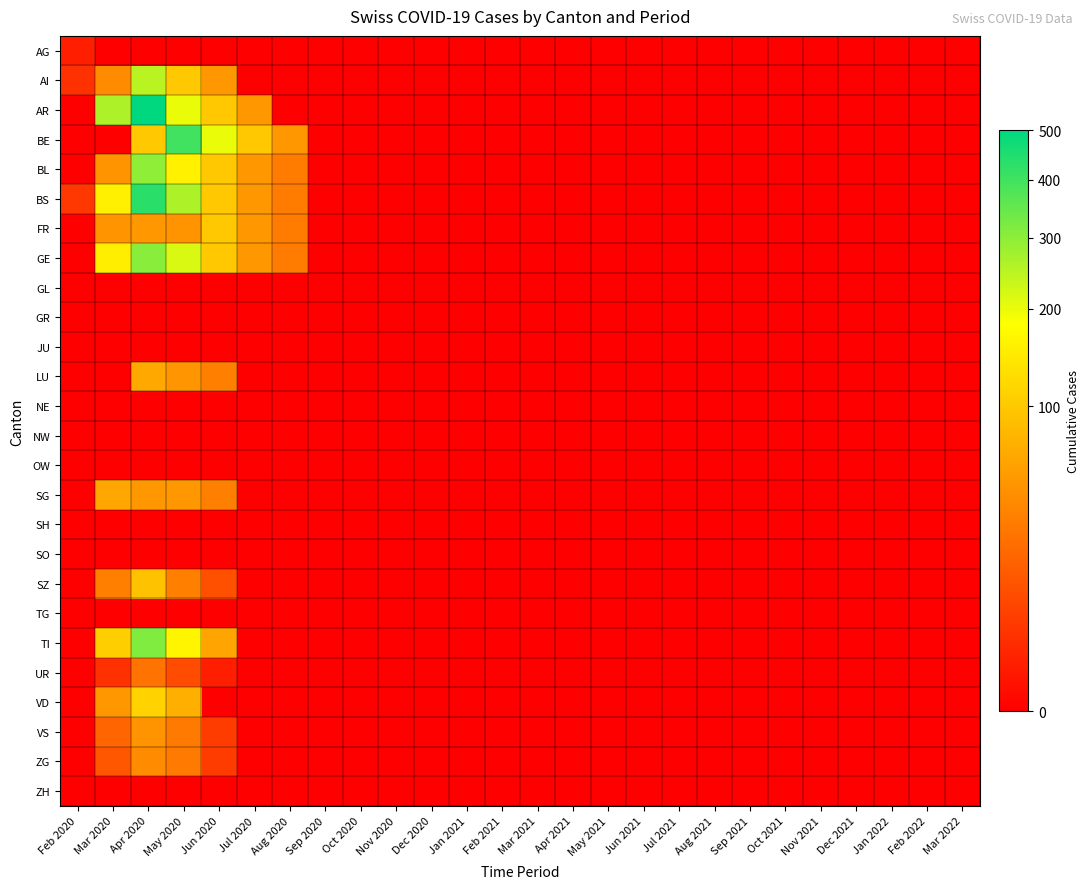

Reading right to left, extract all data points from this chart.

AG: Mar 2022=0	Feb 2022=0	Jan 2022=0	Dec 2021=0	Nov 2021=0	Oct 2021=0	Sep 2021=0	Aug 2021=0	Jul 2021=0	Jun 2021=0	May 2021=0	Apr 2021=0	Mar 2021=0	Feb 2021=0	Jan 2021=0	Dec 2020=0	Nov 2020=0	Oct 2020=0	Sep 2020=0	Aug 2020=0	Jul 2020=0	Jun 2020=0	May 2020=0	Apr 2020=0	Mar 2020=0	Feb 2020=1
AI: Mar 2022=0	Feb 2022=0	Jan 2022=0	Dec 2021=0	Nov 2021=0	Oct 2021=0	Sep 2021=0	Aug 2021=0	Jul 2021=0	Jun 2021=0	May 2021=0	Apr 2021=0	Mar 2021=0	Feb 2021=0	Jan 2021=0	Dec 2020=0	Nov 2020=0	Oct 2020=0	Sep 2020=0	Aug 2020=0	Jul 2020=0	Jun 2020=50	May 2020=100	Apr 2020=249	Mar 2020=40	Feb 2020=3
AR: Mar 2022=0	Feb 2022=0	Jan 2022=0	Dec 2021=0	Nov 2021=0	Oct 2021=0	Sep 2021=0	Aug 2021=0	Jul 2021=0	Jun 2021=0	May 2021=0	Apr 2021=0	Mar 2021=0	Feb 2021=0	Jan 2021=0	Dec 2020=0	Nov 2020=0	Oct 2020=0	Sep 2020=0	Aug 2020=0	Jul 2020=50	Jun 2020=100	May 2020=200	Apr 2020=500	Mar 2020=262	Feb 2020=0
BE: Mar 2022=0	Feb 2022=0	Jan 2022=0	Dec 2021=0	Nov 2021=0	Oct 2021=0	Sep 2021=0	Aug 2021=0	Jul 2021=0	Jun 2021=0	May 2021=0	Apr 2021=0	Mar 2021=0	Feb 2021=0	Jan 2021=0	Dec 2020=0	Nov 2020=0	Oct 2020=0	Sep 2020=0	Aug 2020=50	Jul 2020=100	Jun 2020=200	May 2020=400	Apr 2020=100	Mar 2020=0	Feb 2020=0
BL: Mar 2022=0	Feb 2022=0	Jan 2022=0	Dec 2021=0	Nov 2021=0	Oct 2021=0	Sep 2021=0	Aug 2021=0	Jul 2021=0	Jun 2021=0	May 2021=0	Apr 2021=0	Mar 2021=0	Feb 2021=0	Jan 2021=0	Dec 2020=0	Nov 2020=0	Oct 2020=0	Sep 2020=0	Aug 2020=30	Jul 2020=50	Jun 2020=100	May 2020=158	Apr 2020=298	Mar 2020=46	Feb 2020=0
BS: Mar 2022=0	Feb 2022=0	Jan 2022=0	Dec 2021=0	Nov 2021=0	Oct 2021=0	Sep 2021=0	Aug 2021=0	Jul 2021=0	Jun 2021=0	May 2021=0	Apr 2021=0	Mar 2021=0	Feb 2021=0	Jan 2021=0	Dec 2020=0	Nov 2020=0	Oct 2020=0	Sep 2020=0	Aug 2020=30	Jul 2020=50	Jun 2020=100	May 2020=263	Apr 2020=434	Mar 2020=155	Feb 2020=4
FR: Mar 2022=0	Feb 2022=0	Jan 2022=0	Dec 2021=0	Nov 2021=0	Oct 2021=0	Sep 2021=0	Aug 2021=0	Jul 2021=0	Jun 2021=0	May 2021=0	Apr 2021=0	Mar 2021=0	Feb 2021=0	Jan 2021=0	Dec 2020=0	Nov 2020=0	Oct 2020=0	Sep 2020=0	Aug 2020=30	Jul 2020=50	Jun 2020=100	May 2020=46	Apr 2020=49	Mar 2020=46	Feb 2020=0
GE: Mar 2022=0	Feb 2022=0	Jan 2022=0	Dec 2021=0	Nov 2021=0	Oct 2021=0	Sep 2021=0	Aug 2021=0	Jul 2021=0	Jun 2021=0	May 2021=0	Apr 2021=0	Mar 2021=0	Feb 2021=0	Jan 2021=0	Dec 2020=0	Nov 2020=0	Oct 2020=0	Sep 2020=0	Aug 2020=30	Jul 2020=50	Jun 2020=100	May 2020=216	Apr 2020=305	Mar 2020=153	Feb 2020=0
GL: Mar 2022=0	Feb 2022=0	Jan 2022=0	Dec 2021=0	Nov 2021=0	Oct 2021=0	Sep 2021=0	Aug 2021=0	Jul 2021=0	Jun 2021=0	May 2021=0	Apr 2021=0	Mar 2021=0	Feb 2021=0	Jan 2021=0	Dec 2020=0	Nov 2020=0	Oct 2020=0	Sep 2020=0	Aug 2020=0	Jul 2020=0	Jun 2020=0	May 2020=0	Apr 2020=0	Mar 2020=0	Feb 2020=0
GR: Mar 2022=0	Feb 2022=0	Jan 2022=0	Dec 2021=0	Nov 2021=0	Oct 2021=0	Sep 2021=0	Aug 2021=0	Jul 2021=0	Jun 2021=0	May 2021=0	Apr 2021=0	Mar 2021=0	Feb 2021=0	Jan 2021=0	Dec 2020=0	Nov 2020=0	Oct 2020=0	Sep 2020=0	Aug 2020=0	Jul 2020=0	Jun 2020=0	May 2020=0	Apr 2020=0	Mar 2020=0	Feb 2020=0
JU: Mar 2022=0	Feb 2022=0	Jan 2022=0	Dec 2021=0	Nov 2021=0	Oct 2021=0	Sep 2021=0	Aug 2021=0	Jul 2021=0	Jun 2021=0	May 2021=0	Apr 2021=0	Mar 2021=0	Feb 2021=0	Jan 2021=0	Dec 2020=0	Nov 2020=0	Oct 2020=0	Sep 2020=0	Aug 2020=0	Jul 2020=0	Jun 2020=0	May 2020=0	Apr 2020=0	Mar 2020=0	Feb 2020=0
LU: Mar 2022=0	Feb 2022=0	Jan 2022=0	Dec 2021=0	Nov 2021=0	Oct 2021=0	Sep 2021=0	Aug 2021=0	Jul 2021=0	Jun 2021=0	May 2021=0	Apr 2021=0	Mar 2021=0	Feb 2021=0	Jan 2021=0	Dec 2020=0	Nov 2020=0	Oct 2020=0	Sep 2020=0	Aug 2020=0	Jul 2020=0	Jun 2020=33	May 2020=48	Apr 2020=65	Mar 2020=0	Feb 2020=0
NE: Mar 2022=0	Feb 2022=0	Jan 2022=0	Dec 2021=0	Nov 2021=0	Oct 2021=0	Sep 2021=0	Aug 2021=0	Jul 2021=0	Jun 2021=0	May 2021=0	Apr 2021=0	Mar 2021=0	Feb 2021=0	Jan 2021=0	Dec 2020=0	Nov 2020=0	Oct 2020=0	Sep 2020=0	Aug 2020=0	Jul 2020=0	Jun 2020=0	May 2020=0	Apr 2020=0	Mar 2020=0	Feb 2020=0
NW: Mar 2022=0	Feb 2022=0	Jan 2022=0	Dec 2021=0	Nov 2021=0	Oct 2021=0	Sep 2021=0	Aug 2021=0	Jul 2021=0	Jun 2021=0	May 2021=0	Apr 2021=0	Mar 2021=0	Feb 2021=0	Jan 2021=0	Dec 2020=0	Nov 2020=0	Oct 2020=0	Sep 2020=0	Aug 2020=0	Jul 2020=0	Jun 2020=0	May 2020=0	Apr 2020=0	Mar 2020=0	Feb 2020=0
OW: Mar 2022=0	Feb 2022=0	Jan 2022=0	Dec 2021=0	Nov 2021=0	Oct 2021=0	Sep 2021=0	Aug 2021=0	Jul 2021=0	Jun 2021=0	May 2021=0	Apr 2021=0	Mar 2021=0	Feb 2021=0	Jan 2021=0	Dec 2020=0	Nov 2020=0	Oct 2020=0	Sep 2020=0	Aug 2020=0	Jul 2020=0	Jun 2020=0	May 2020=0	Apr 2020=0	Mar 2020=0	Feb 2020=0
SG: Mar 2022=0	Feb 2022=0	Jan 2022=0	Dec 2021=0	Nov 2021=0	Oct 2021=0	Sep 2021=0	Aug 2021=0	Jul 2021=0	Jun 2021=0	May 2021=0	Apr 2021=0	Mar 2021=0	Feb 2021=0	Jan 2021=0	Dec 2020=0	Nov 2020=0	Oct 2020=0	Sep 2020=0	Aug 2020=0	Jul 2020=0	Jun 2020=33	May 2020=49	Apr 2020=50	Mar 2020=62	Feb 2020=0
SH: Mar 2022=0	Feb 2022=0	Jan 2022=0	Dec 2021=0	Nov 2021=0	Oct 2021=0	Sep 2021=0	Aug 2021=0	Jul 2021=0	Jun 2021=0	May 2021=0	Apr 2021=0	Mar 2021=0	Feb 2021=0	Jan 2021=0	Dec 2020=0	Nov 2020=0	Oct 2020=0	Sep 2020=0	Aug 2020=0	Jul 2020=0	Jun 2020=0	May 2020=0	Apr 2020=0	Mar 2020=0	Feb 2020=0
SO: Mar 2022=0	Feb 2022=0	Jan 2022=0	Dec 2021=0	Nov 2021=0	Oct 2021=0	Sep 2021=0	Aug 2021=0	Jul 2021=0	Jun 2021=0	May 2021=0	Apr 2021=0	Mar 2021=0	Feb 2021=0	Jan 2021=0	Dec 2020=0	Nov 2020=0	Oct 2020=0	Sep 2020=0	Aug 2020=0	Jul 2020=0	Jun 2020=0	May 2020=0	Apr 2020=0	Mar 2020=0	Feb 2020=0
SZ: Mar 2022=0	Feb 2022=0	Jan 2022=0	Dec 2021=0	Nov 2021=0	Oct 2021=0	Sep 2021=0	Aug 2021=0	Jul 2021=0	Jun 2021=0	May 2021=0	Apr 2021=0	Mar 2021=0	Feb 2021=0	Jan 2021=0	Dec 2020=0	Nov 2020=0	Oct 2020=0	Sep 2020=0	Aug 2020=0	Jul 2020=0	Jun 2020=10	May 2020=33	Apr 2020=92	Mar 2020=32	Feb 2020=0
TG: Mar 2022=0	Feb 2022=0	Jan 2022=0	Dec 2021=0	Nov 2021=0	Oct 2021=0	Sep 2021=0	Aug 2021=0	Jul 2021=0	Jun 2021=0	May 2021=0	Apr 2021=0	Mar 2021=0	Feb 2021=0	Jan 2021=0	Dec 2020=0	Nov 2020=0	Oct 2020=0	Sep 2020=0	Aug 2020=0	Jul 2020=0	Jun 2020=0	May 2020=0	Apr 2020=0	Mar 2020=0	Feb 2020=0
TI: Mar 2022=0	Feb 2022=0	Jan 2022=0	Dec 2021=0	Nov 2021=0	Oct 2021=0	Sep 2021=0	Aug 2021=0	Jul 2021=0	Jun 2021=0	May 2021=0	Apr 2021=0	Mar 2021=0	Feb 2021=0	Jan 2021=0	Dec 2020=0	Nov 2020=0	Oct 2020=0	Sep 2020=0	Aug 2020=0	Jul 2020=0	Jun 2020=61	May 2020=165	Apr 2020=314	Mar 2020=107	Feb 2020=0
UR: Mar 2022=0	Feb 2022=0	Jan 2022=0	Dec 2021=0	Nov 2021=0	Oct 2021=0	Sep 2021=0	Aug 2021=0	Jul 2021=0	Jun 2021=0	May 2021=0	Apr 2021=0	Mar 2021=0	Feb 2021=0	Jan 2021=0	Dec 2020=0	Nov 2020=0	Oct 2020=0	Sep 2020=0	Aug 2020=0	Jul 2020=0	Jun 2020=1	May 2020=9	Apr 2020=26	Mar 2020=3	Feb 2020=0
VD: Mar 2022=0	Feb 2022=0	Jan 2022=0	Dec 2021=0	Nov 2021=0	Oct 2021=0	Sep 2021=0	Aug 2021=0	Jul 2021=0	Jun 2021=0	May 2021=0	Apr 2021=0	Mar 2021=0	Feb 2021=0	Jan 2021=0	Dec 2020=0	Nov 2020=0	Oct 2020=0	Sep 2020=0	Aug 2020=0	Jul 2020=0	Jun 2020=0	May 2020=71	Apr 2020=112	Mar 2020=50	Feb 2020=0
VS: Mar 2022=0	Feb 2022=0	Jan 2022=0	Dec 2021=0	Nov 2021=0	Oct 2021=0	Sep 2021=0	Aug 2021=0	Jul 2021=0	Jun 2021=0	May 2021=0	Apr 2021=0	Mar 2021=0	Feb 2021=0	Jan 2021=0	Dec 2020=0	Nov 2020=0	Oct 2020=0	Sep 2020=0	Aug 2020=0	Jul 2020=0	Jun 2020=5	May 2020=29	Apr 2020=46	Mar 2020=18	Feb 2020=0
ZG: Mar 2022=0	Feb 2022=0	Jan 2022=0	Dec 2021=0	Nov 2021=0	Oct 2021=0	Sep 2021=0	Aug 2021=0	Jul 2021=0	Jun 2021=0	May 2021=0	Apr 2021=0	Mar 2021=0	Feb 2021=0	Jan 2021=0	Dec 2020=0	Nov 2020=0	Oct 2020=0	Sep 2020=0	Aug 2020=0	Jul 2020=0	Jun 2020=5	May 2020=29	Apr 2020=40	Mar 2020=12	Feb 2020=0
ZH: Mar 2022=0	Feb 2022=0	Jan 2022=0	Dec 2021=0	Nov 2021=0	Oct 2021=0	Sep 2021=0	Aug 2021=0	Jul 2021=0	Jun 2021=0	May 2021=0	Apr 2021=0	Mar 2021=0	Feb 2021=0	Jan 2021=0	Dec 2020=0	Nov 2020=0	Oct 2020=0	Sep 2020=0	Aug 2020=0	Jul 2020=0	Jun 2020=0	May 2020=0	Apr 2020=0	Mar 2020=0	Feb 2020=0